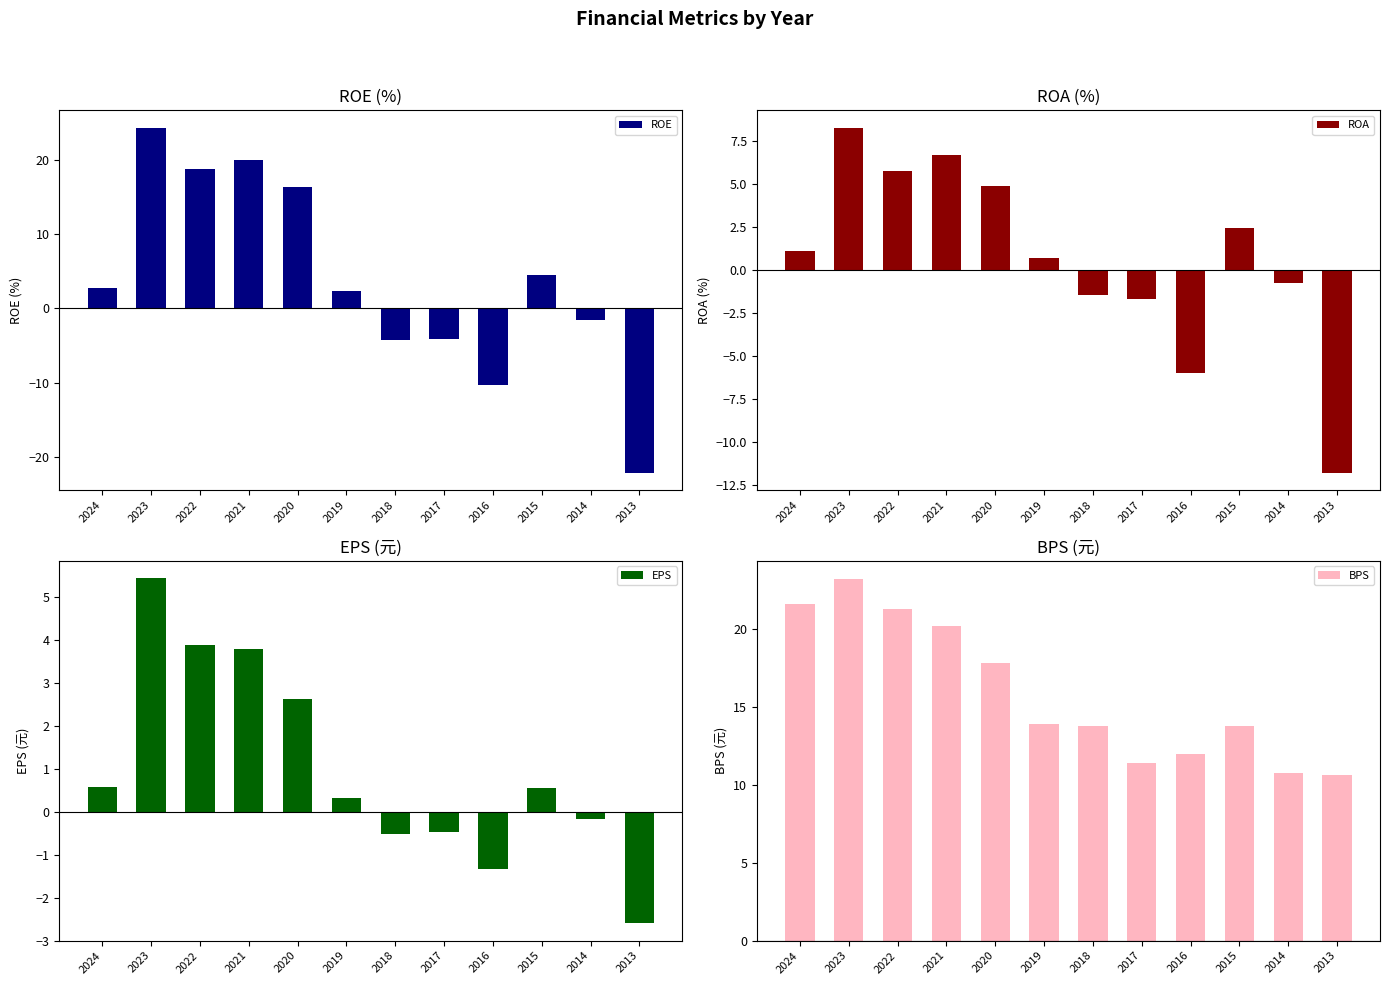

Reading right to left, extract all data points from this chart.

ROE: -22.1	-1.6	4.4	-10.3	-4.2	-4.3	2.3	16.3	19.9	18.7	24.3	2.7
ROA: -11.8	-0.8	2.5	-6.0	-1.7	-1.5	0.7	4.8	6.7	5.8	8.3	1.1
EPS: -2.6	-0.2	0.6	-1.3	-0.5	-0.5	0.3	2.6	3.8	3.9	5.5	0.6
BPS: 10.6	10.8	13.8	12.0	11.4	13.8	13.9	17.8	20.2	21.3	23.2	21.6